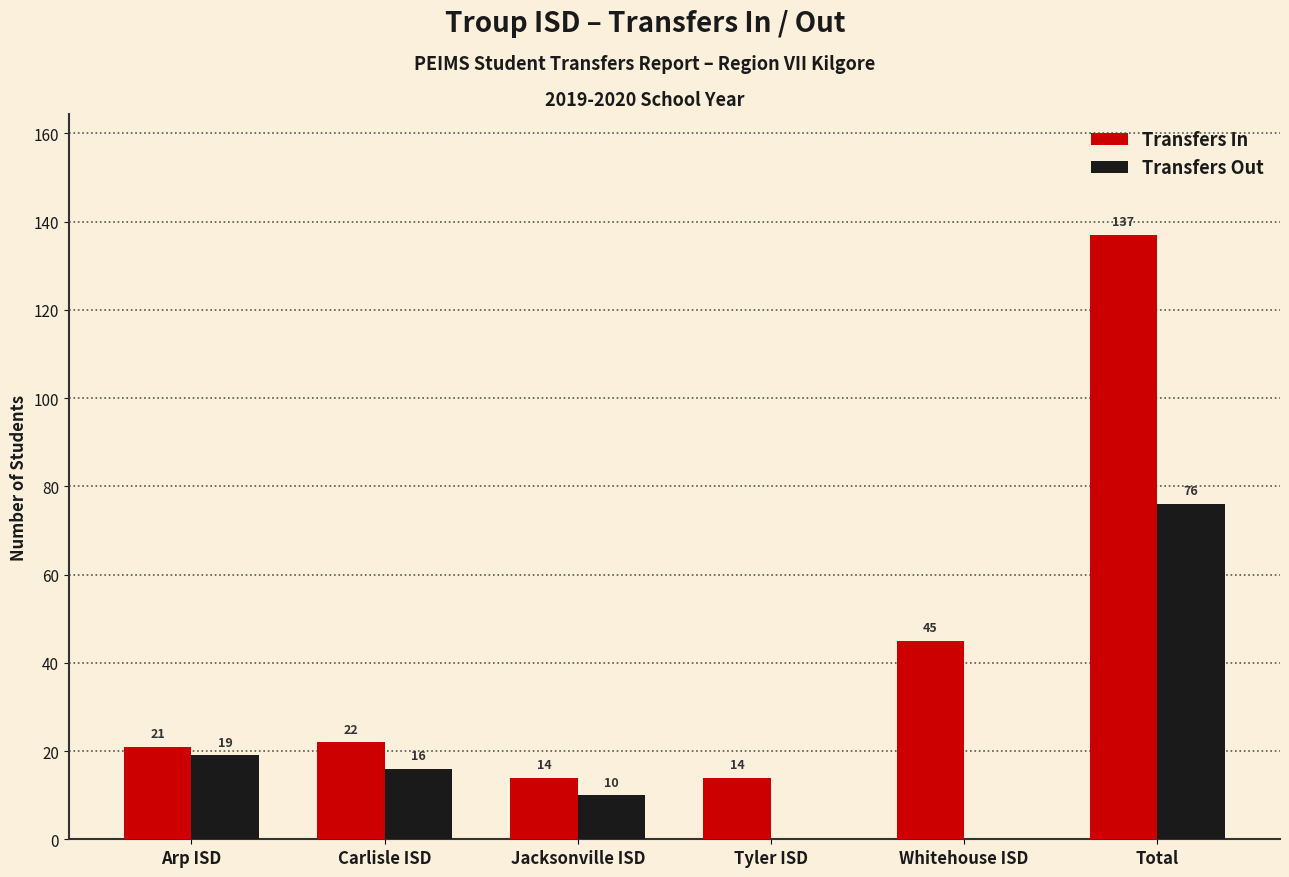

The Transfers Out series shows 113 at Total. True or false?

False